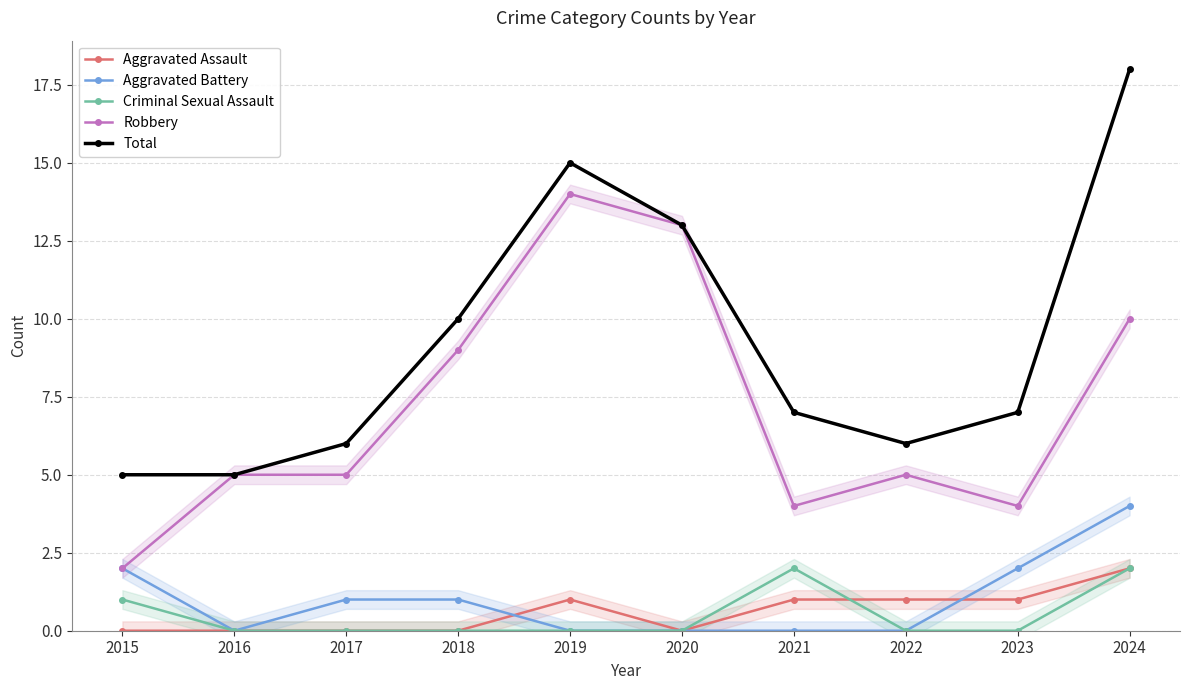

How many lines are shown in the chart?

5